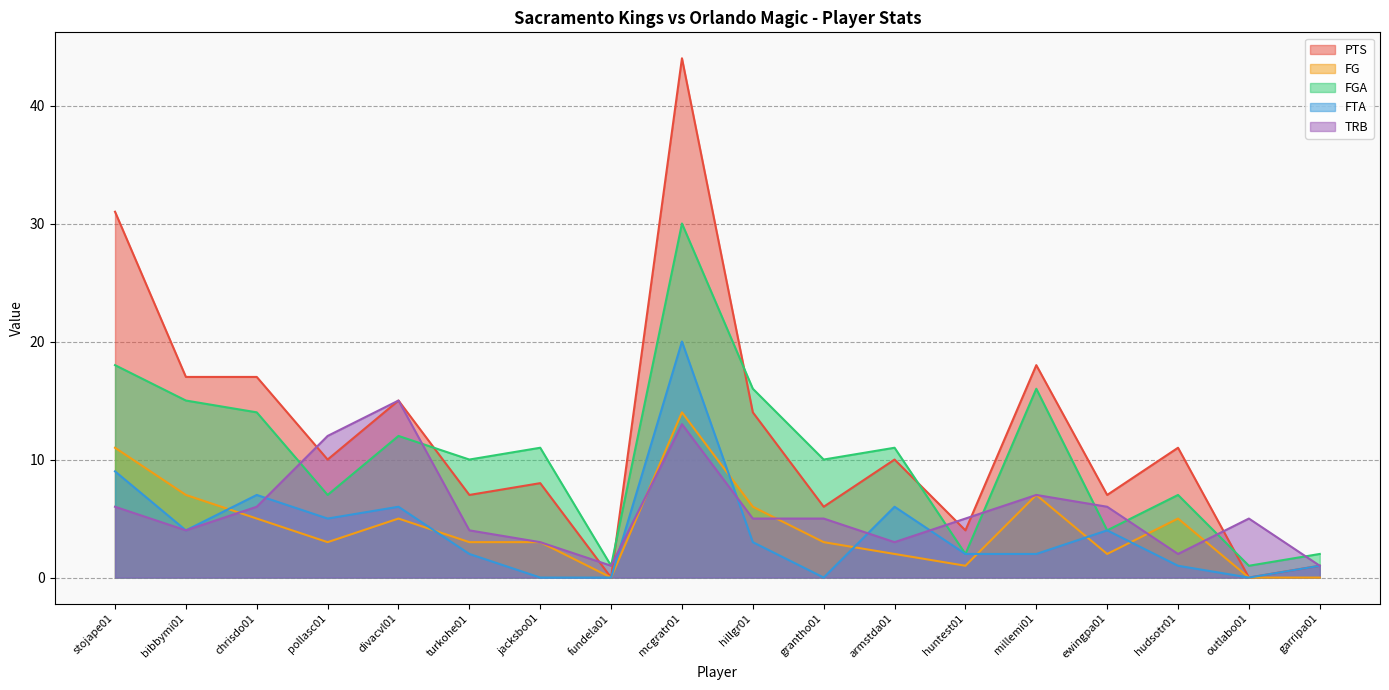

What are all the series names shown in the legend?

PTS, FG, FGA, FTA, TRB